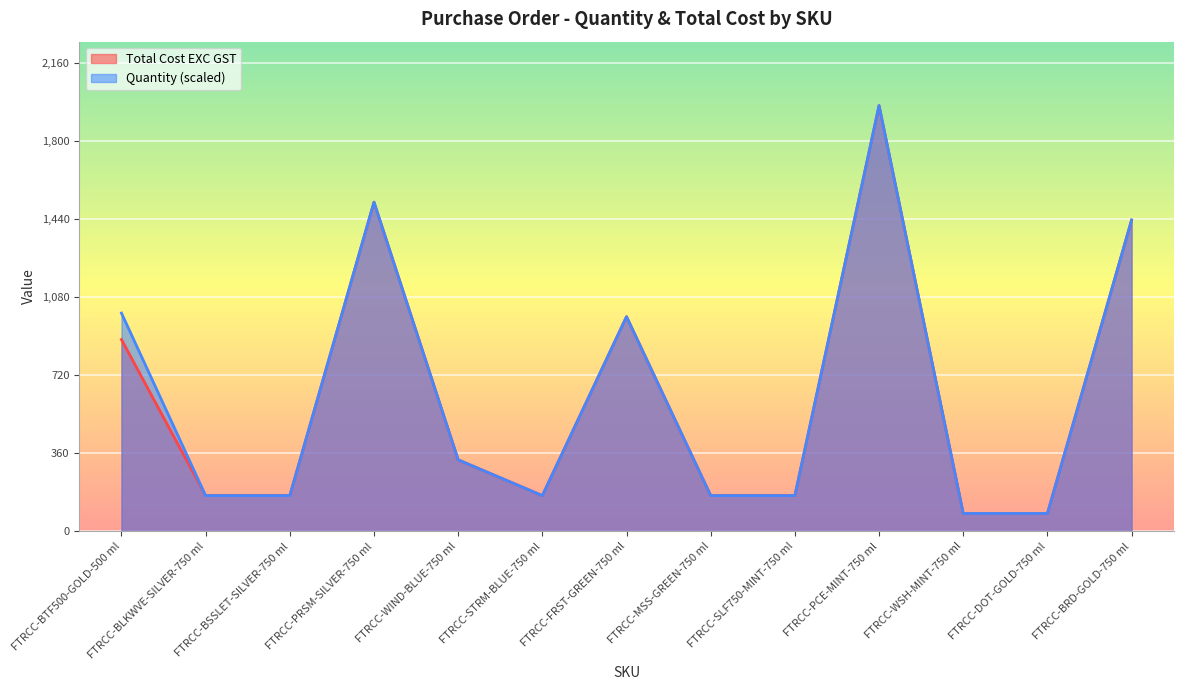

Where is Quantity nearest to the value 1023?

FTRCC-BTF500-GOLD-500 ml